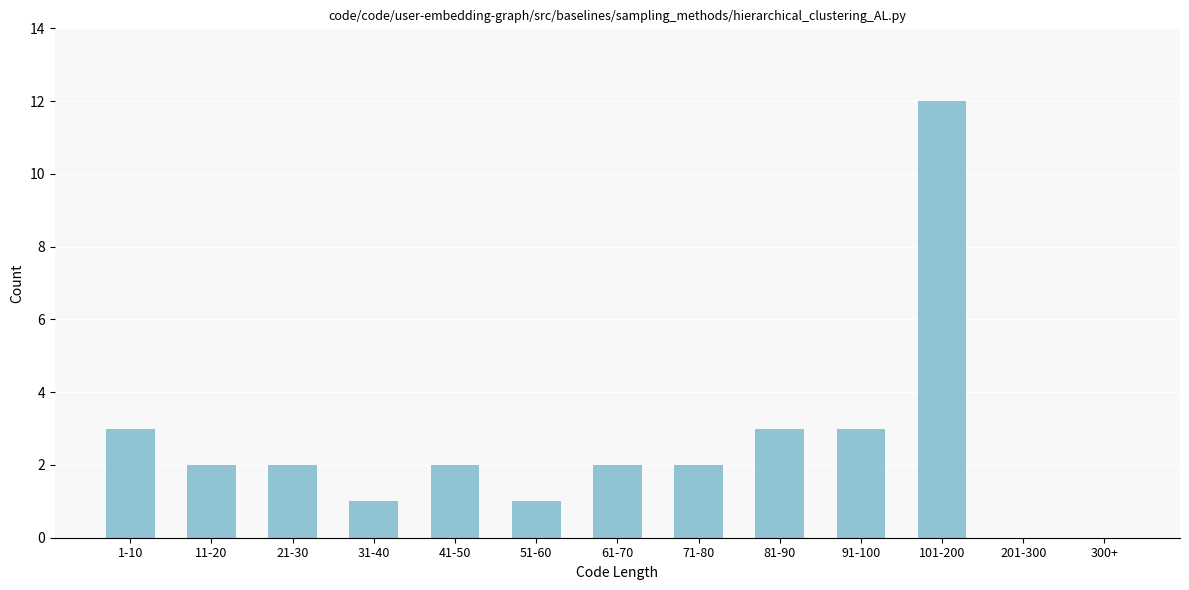

Reading right to left, extract all data points from this chart.

300+=0	201-300=0	101-200=12	91-100=3	81-90=3	71-80=2	61-70=2	51-60=1	41-50=2	31-40=1	21-30=2	11-20=2	1-10=3